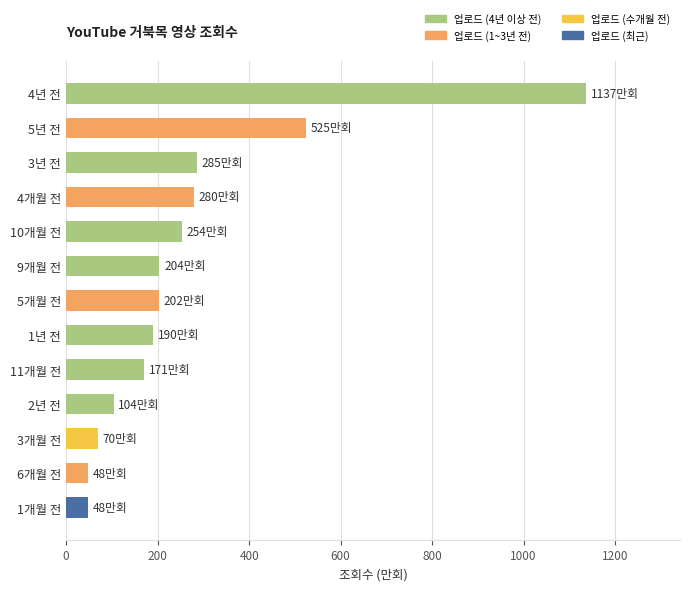

What is the maximum value shown in the chart?

1137